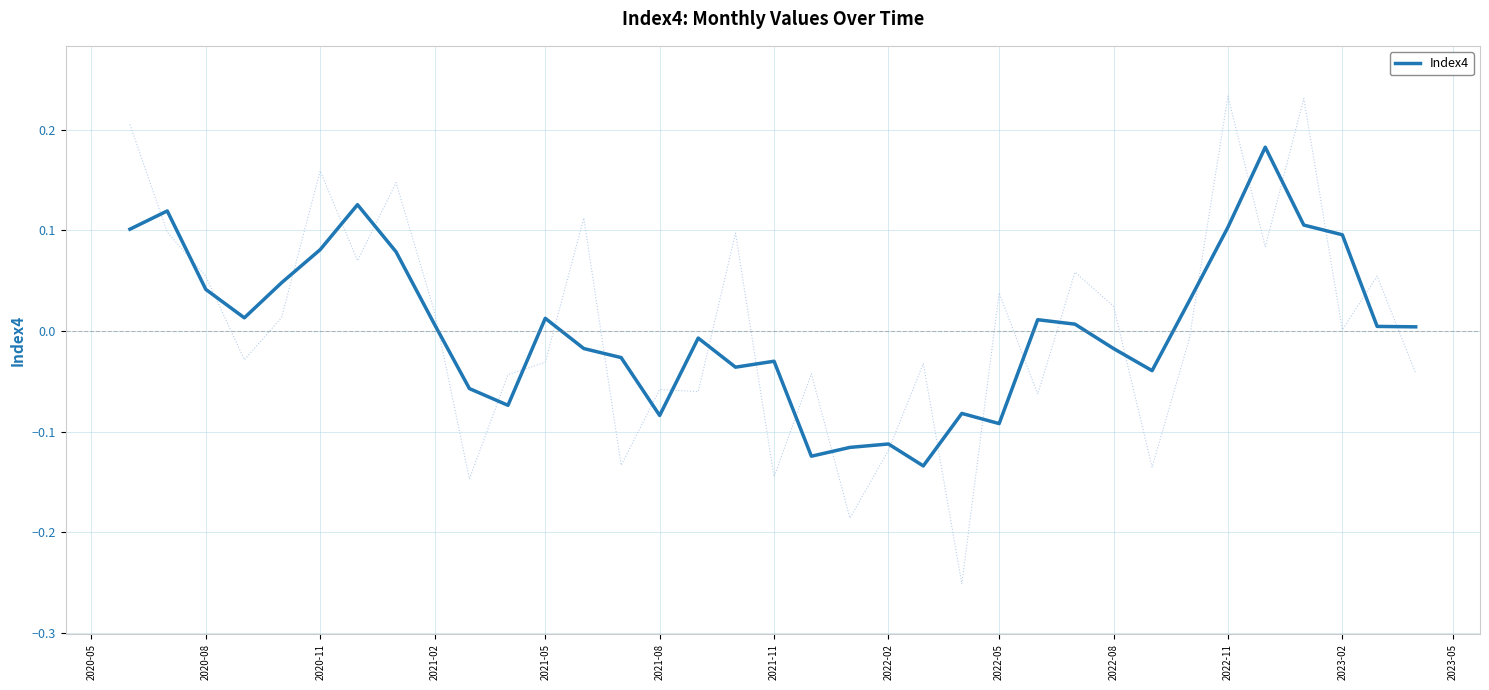

What is the greatest value displayed?

0.2